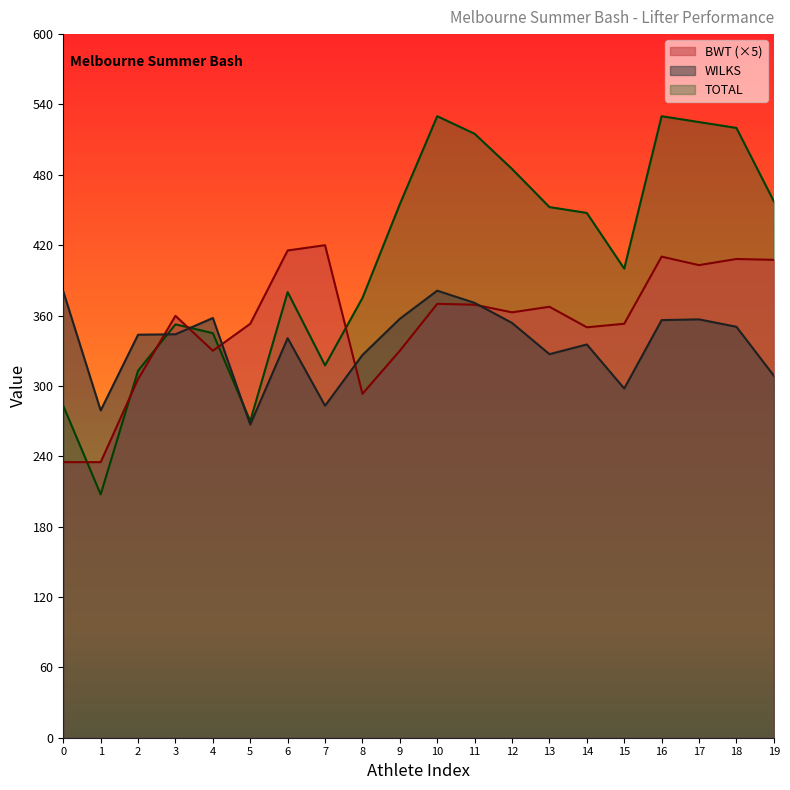

The TOTAL series shows 227.7 at 16. True or false?

False